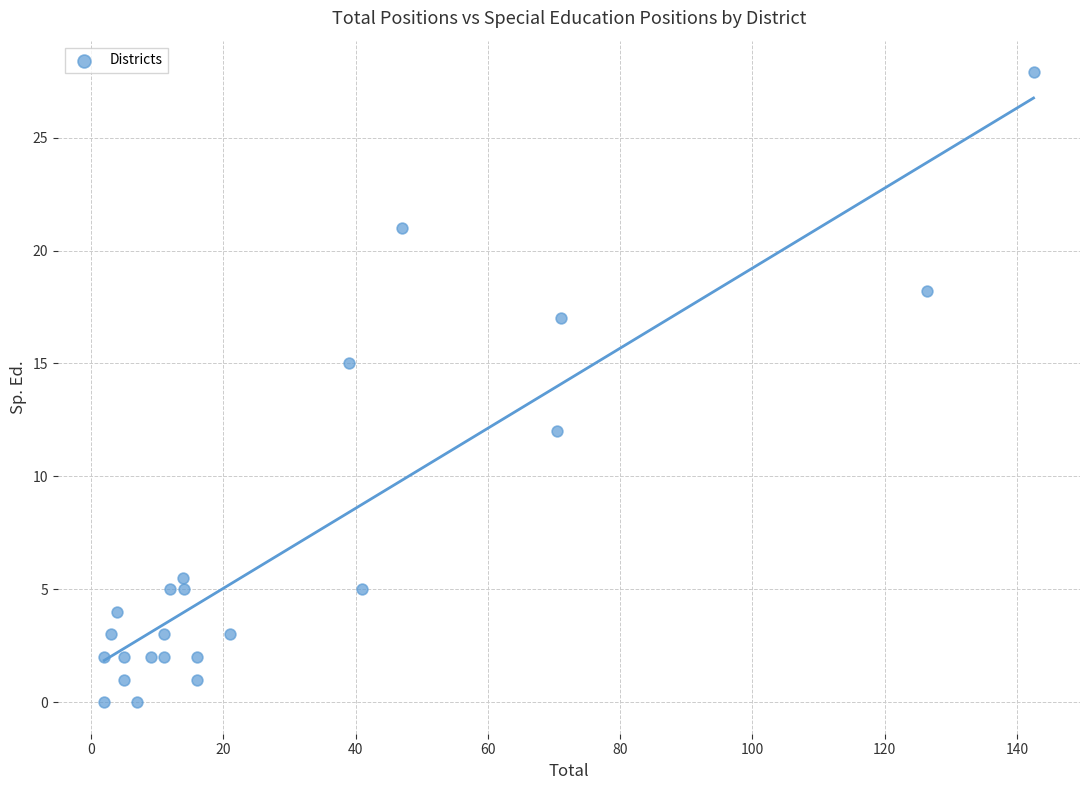

What Y value in the scatter plot is closest to 13?

12.0